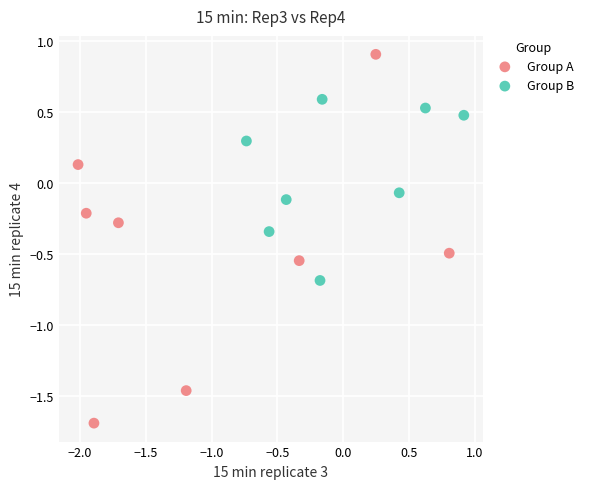

Which series reaches the minimum Y coordinate?

Group A